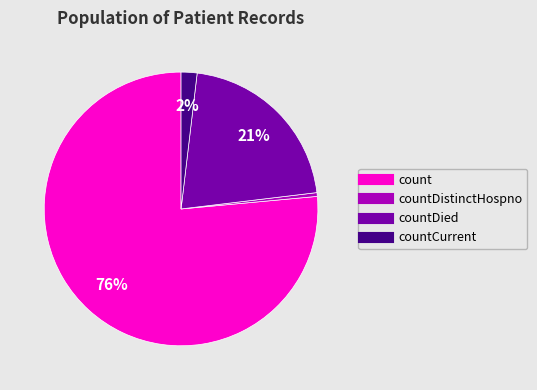

Count the number of slices in the pie.

4